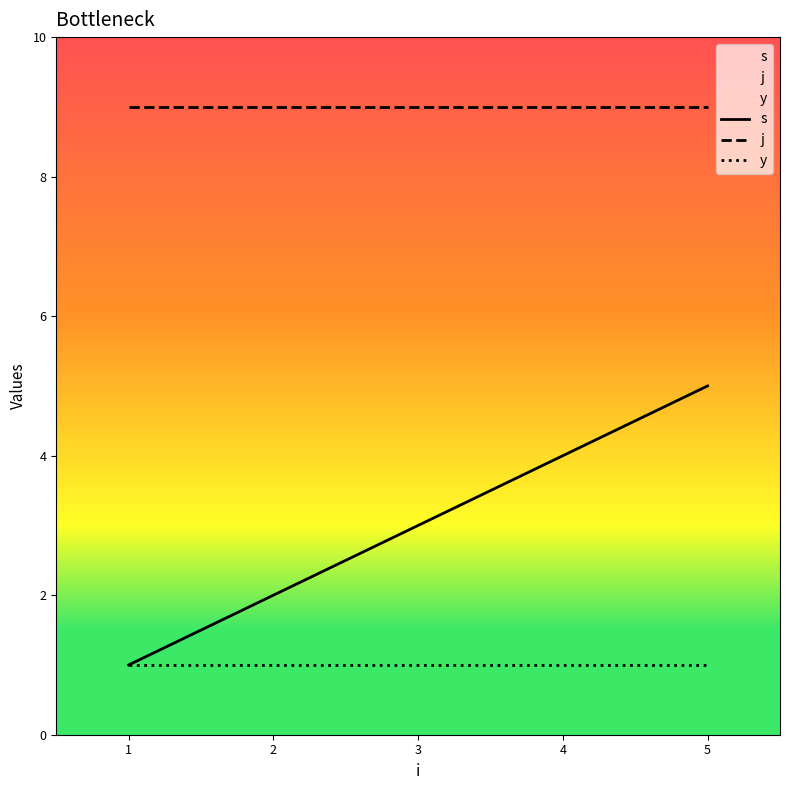

Reading left to right, extract all data points from this chart.

s: 1=1	2=2	3=3	4=4	5=5
j: 1=9	2=9	3=9	4=9	5=9
y: 1=1	2=1	3=1	4=1	5=1